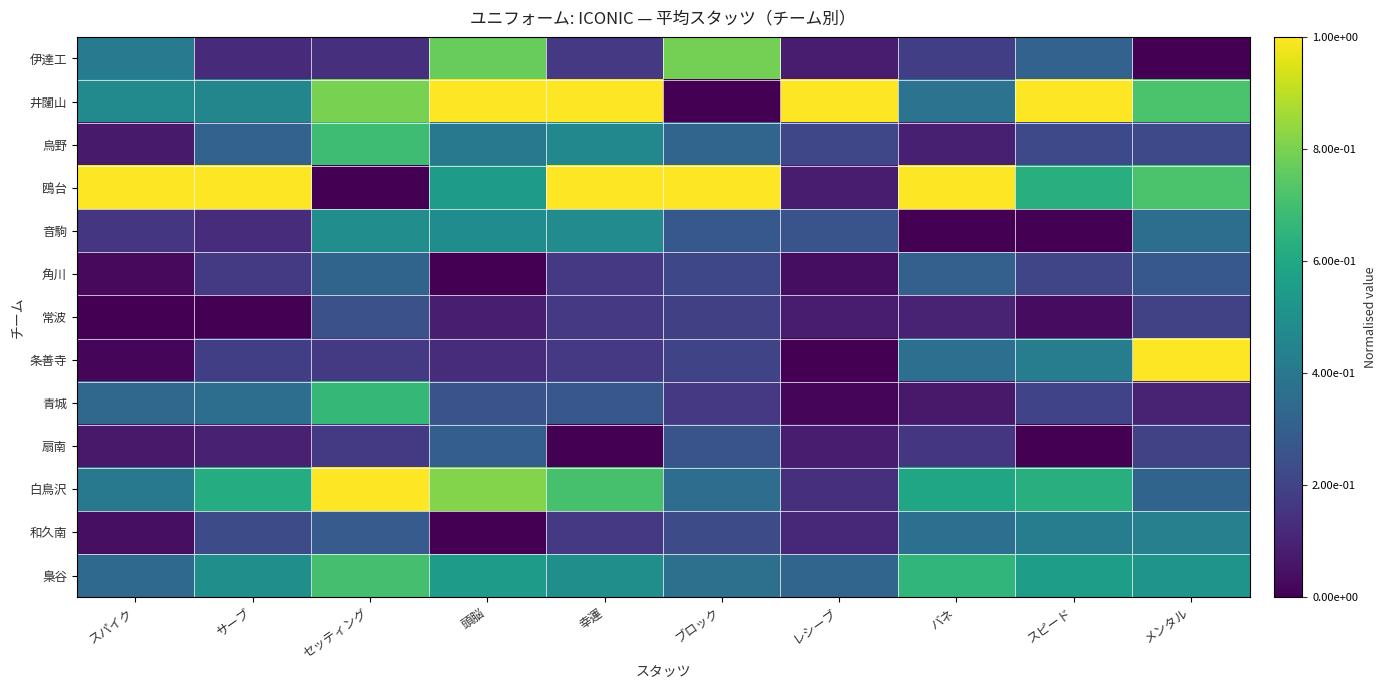

Which has a higher value, スピード or ブロック?

ブロック